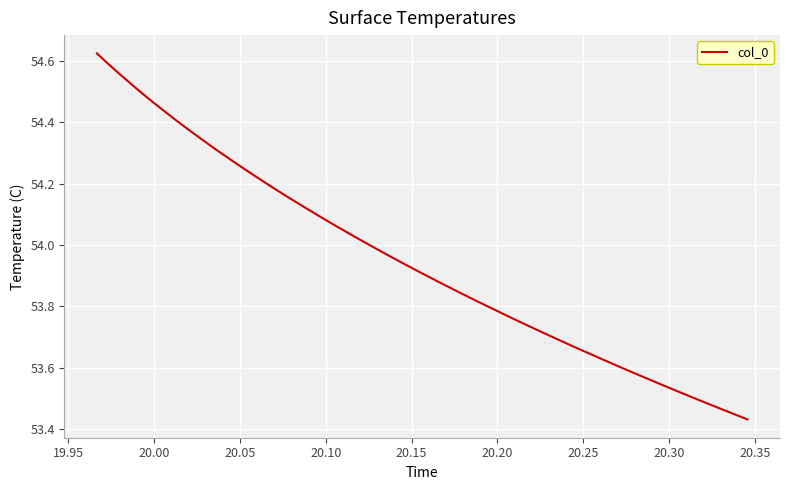

What is the difference between the maximum and minimum values?

1.2